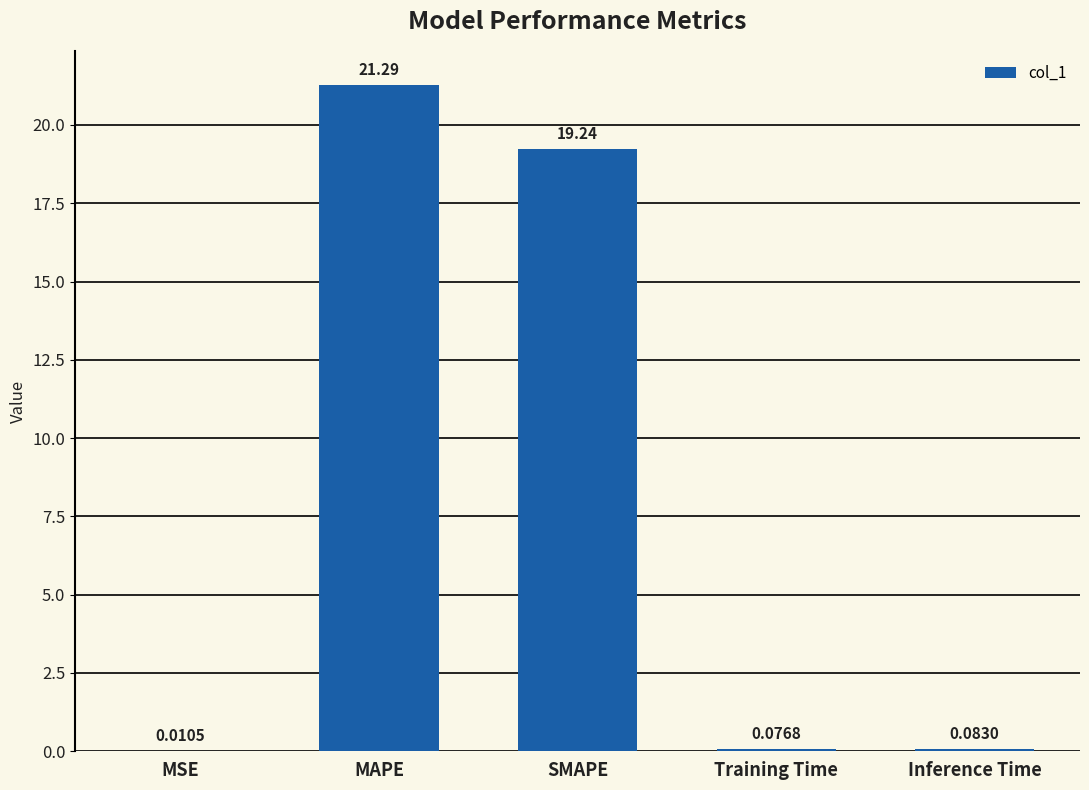

What is the difference between the values at Inference Time and SMAPE?

19.2